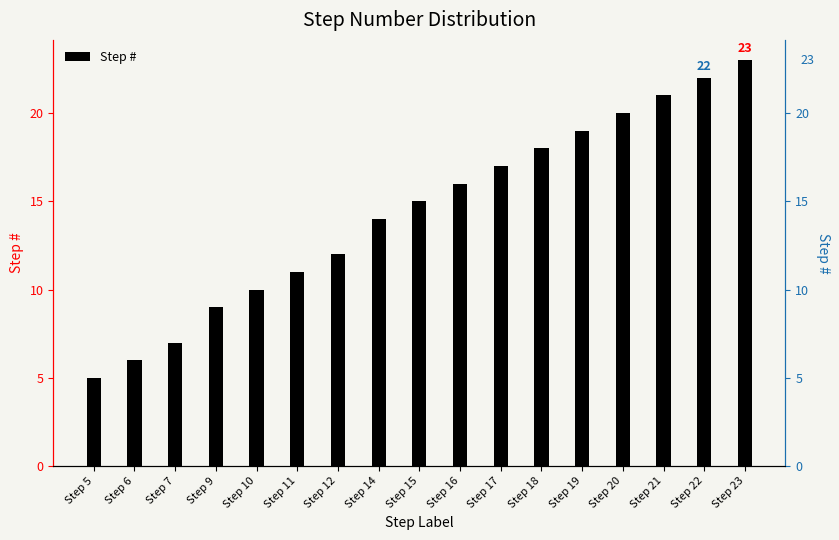

The value at Step 12 is 3. True or false?

False